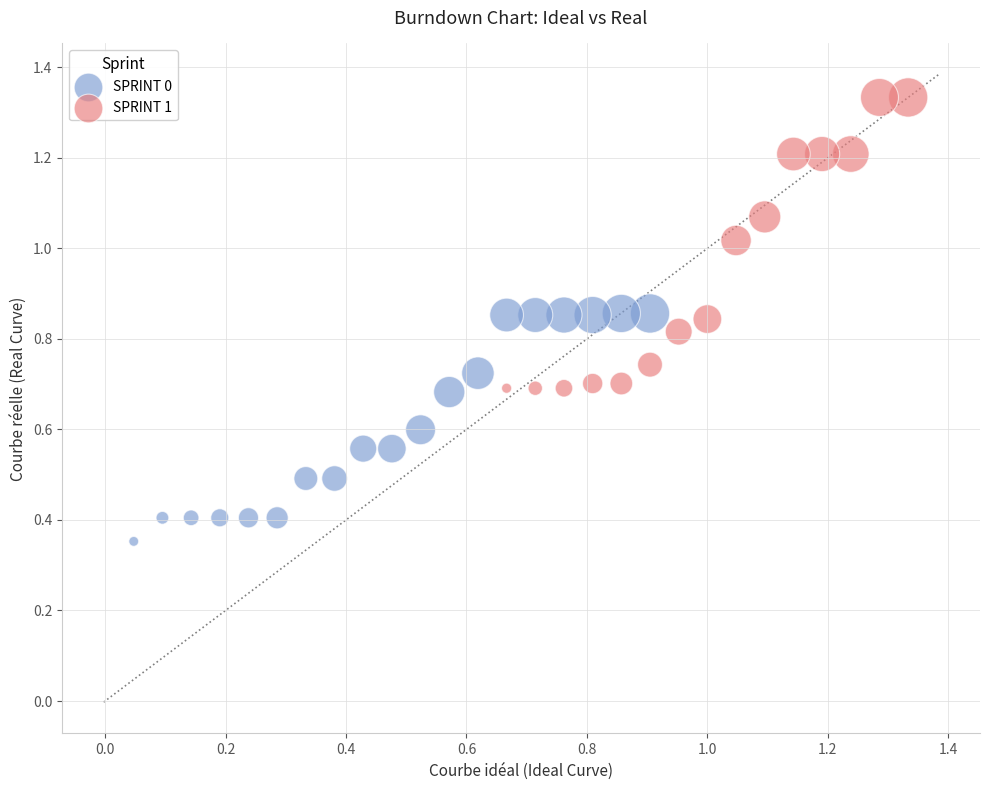

Which series contains the lowest Y value?

SPRINT 0